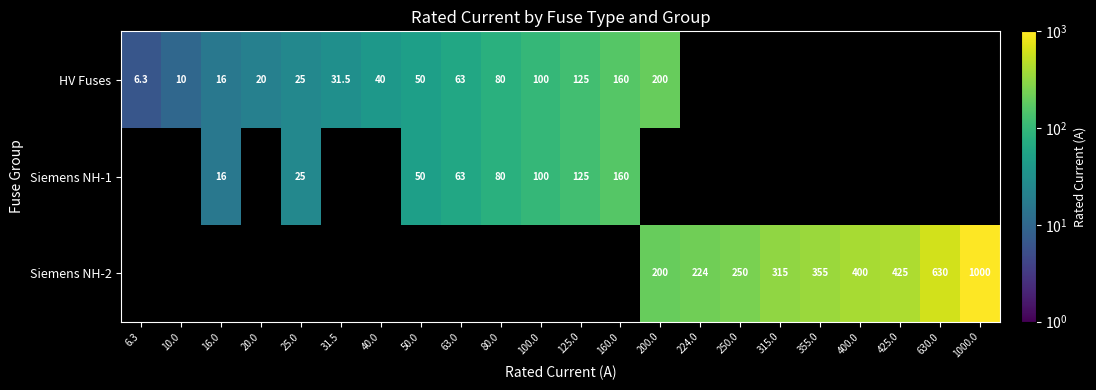

True or false: HV Fuses has a value of 6.3 at 6.3.

True